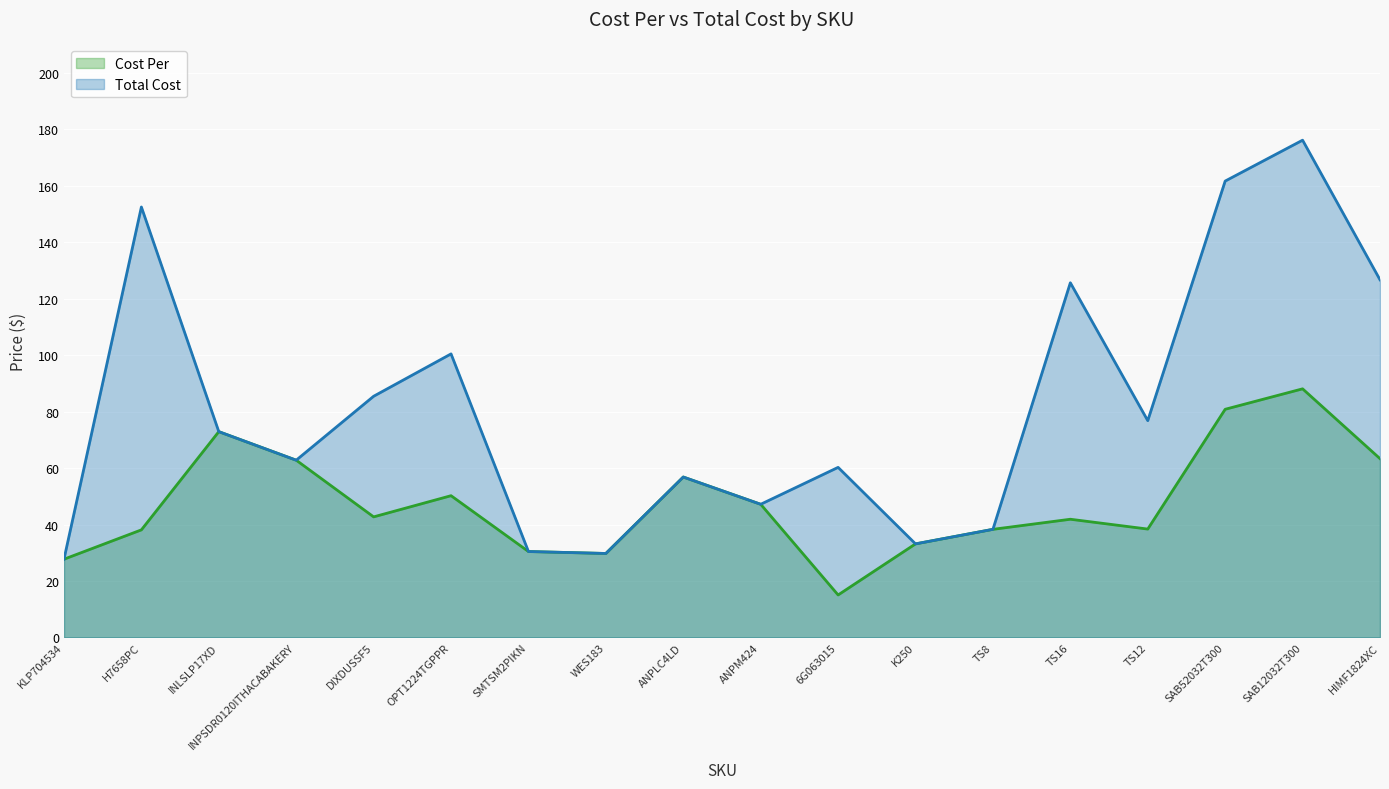

What position from the left is H7658PC?

2